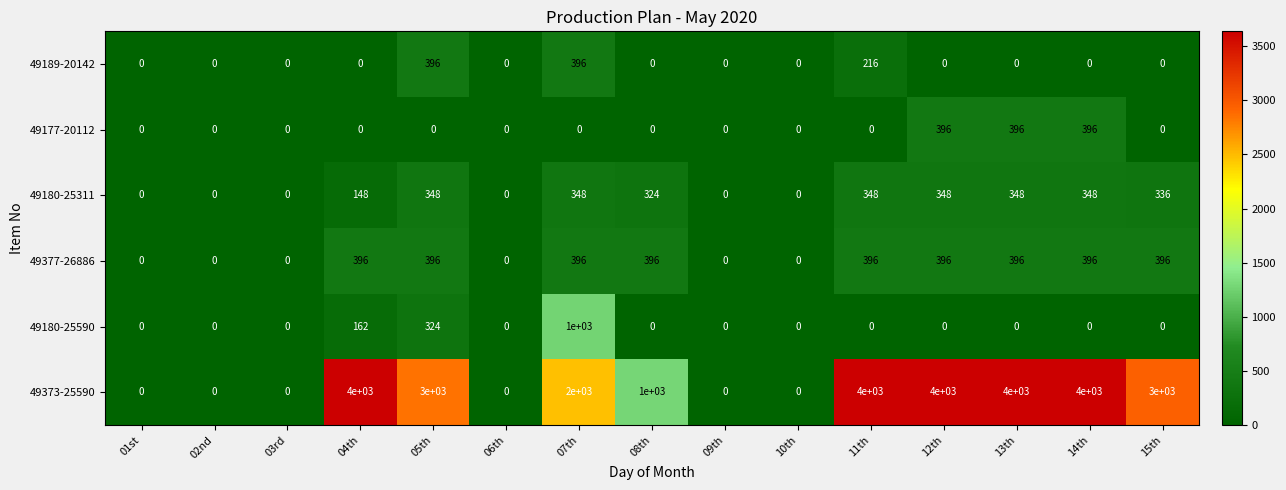

What is the difference between the maximum and second lowest values in the 49377-26886 series?

396